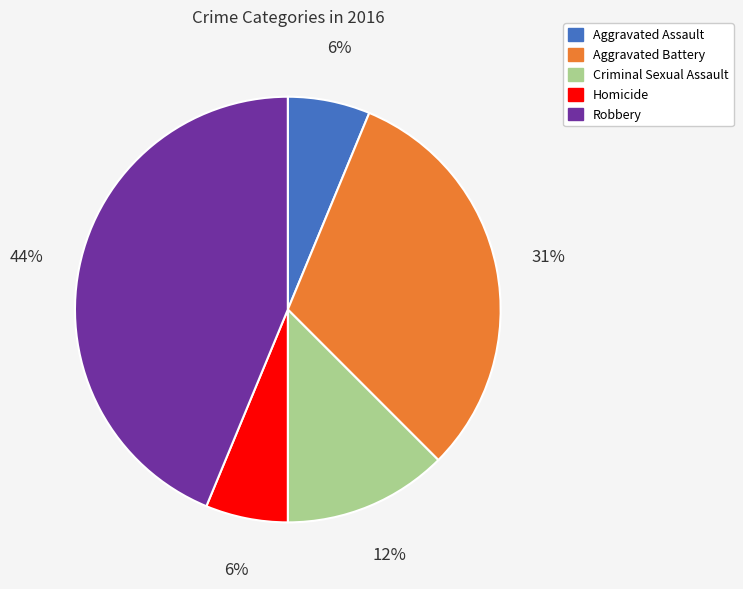

To the nearest percent, what portion does Aggravated Assault represent?

6%